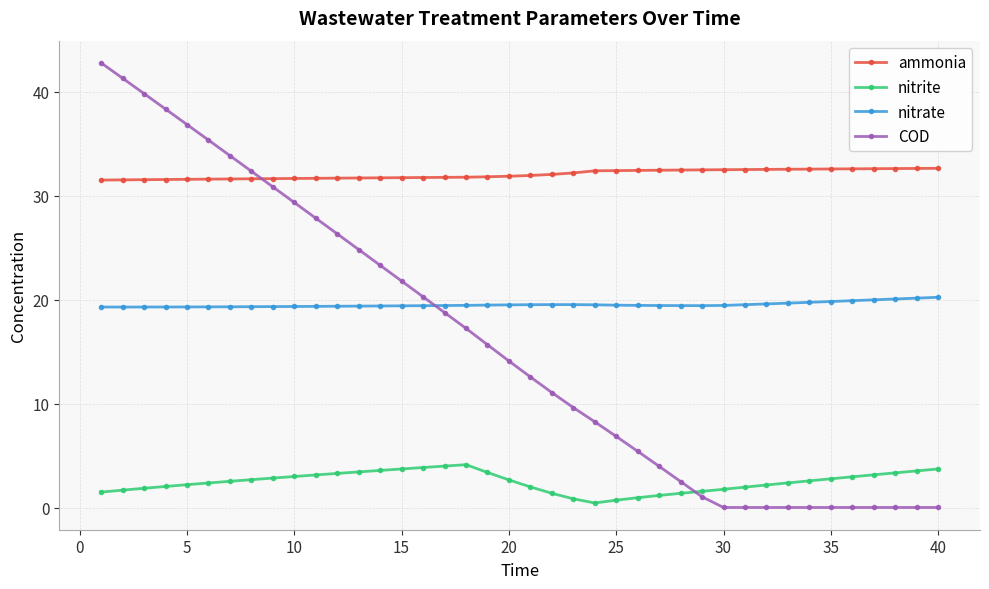

What is the difference between the second highest and second lowest values in the ammonia series?

1.1